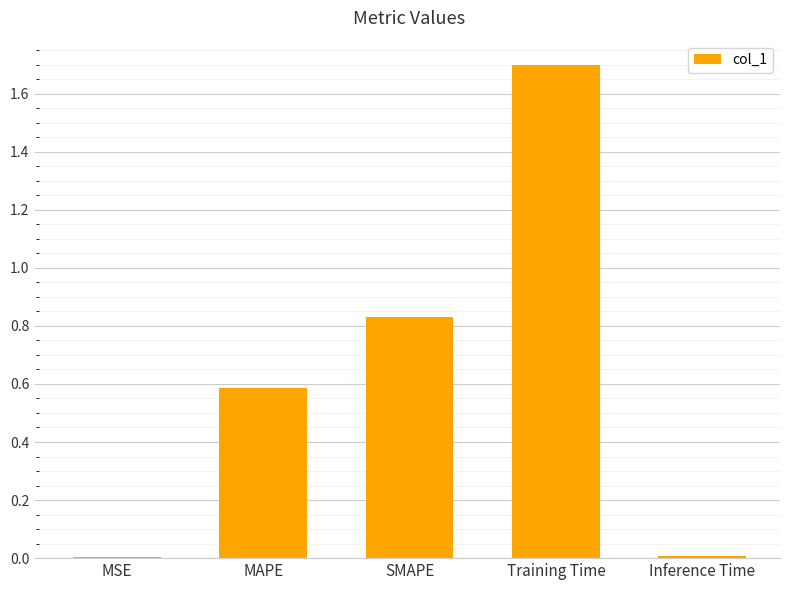

What is the sum of all values?

3.1